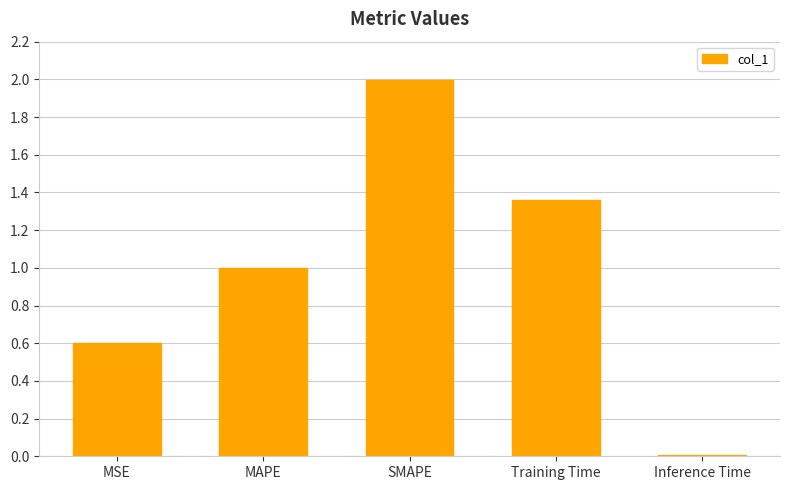

The value at Training Time is 1.8. True or false?

False